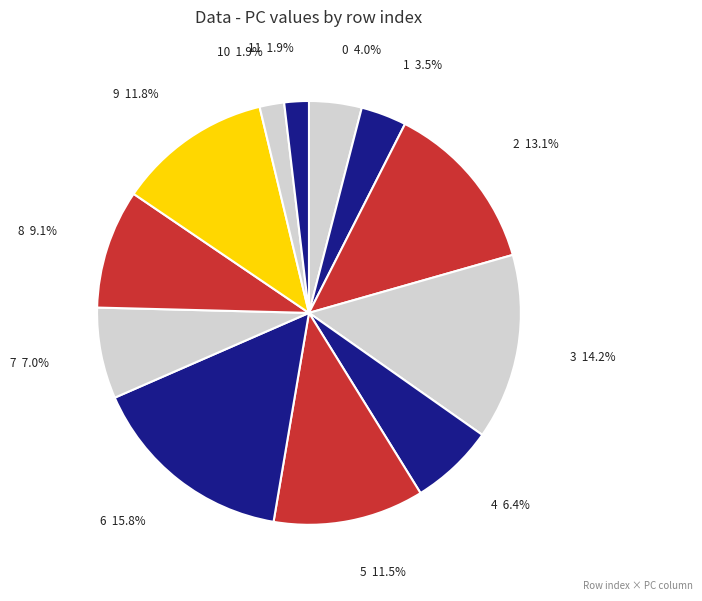

To the nearest percent, what is the difference between the largest and smallest slice percentages?

14%